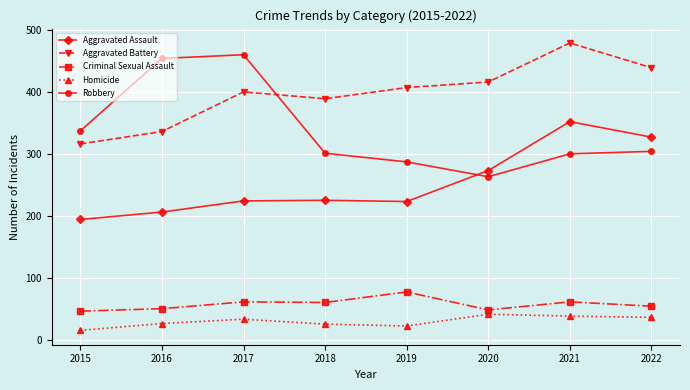

At how many categories does at least one series exceed 17?

8